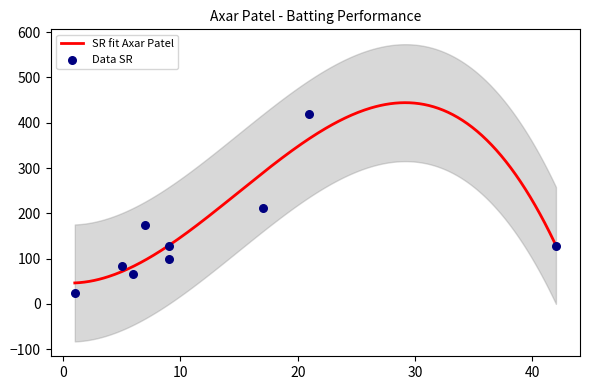

What is the highest value of the SR fit Axar Patel series?

444.3